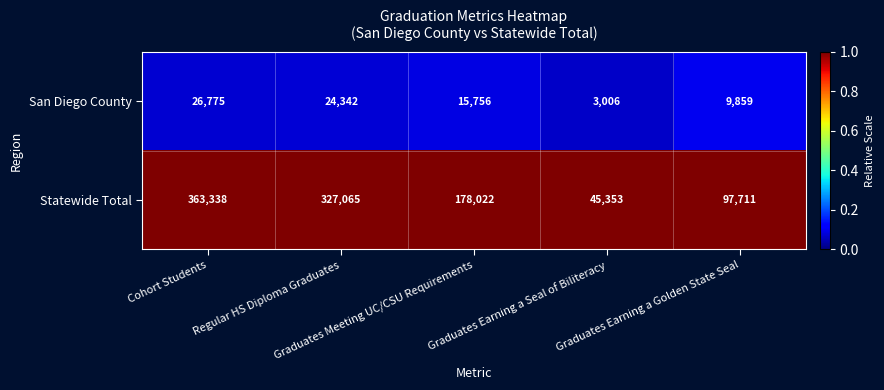

Rank the series by their maximum value, from lowest to highest.

San Diego County, Statewide Total